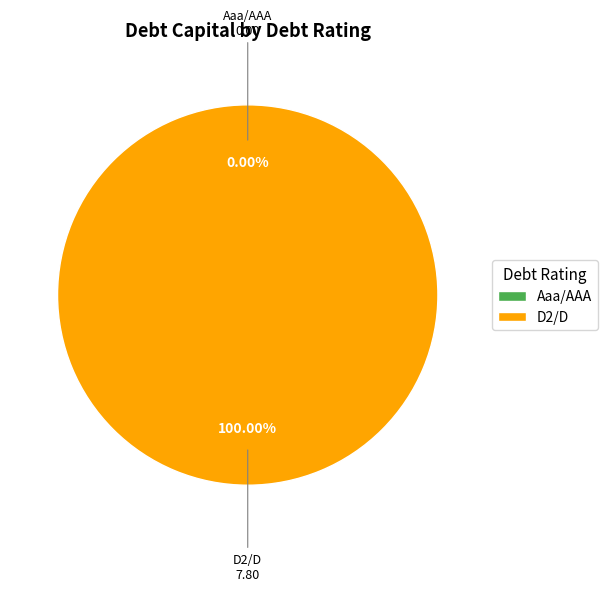

How many slices are in this pie chart?

2